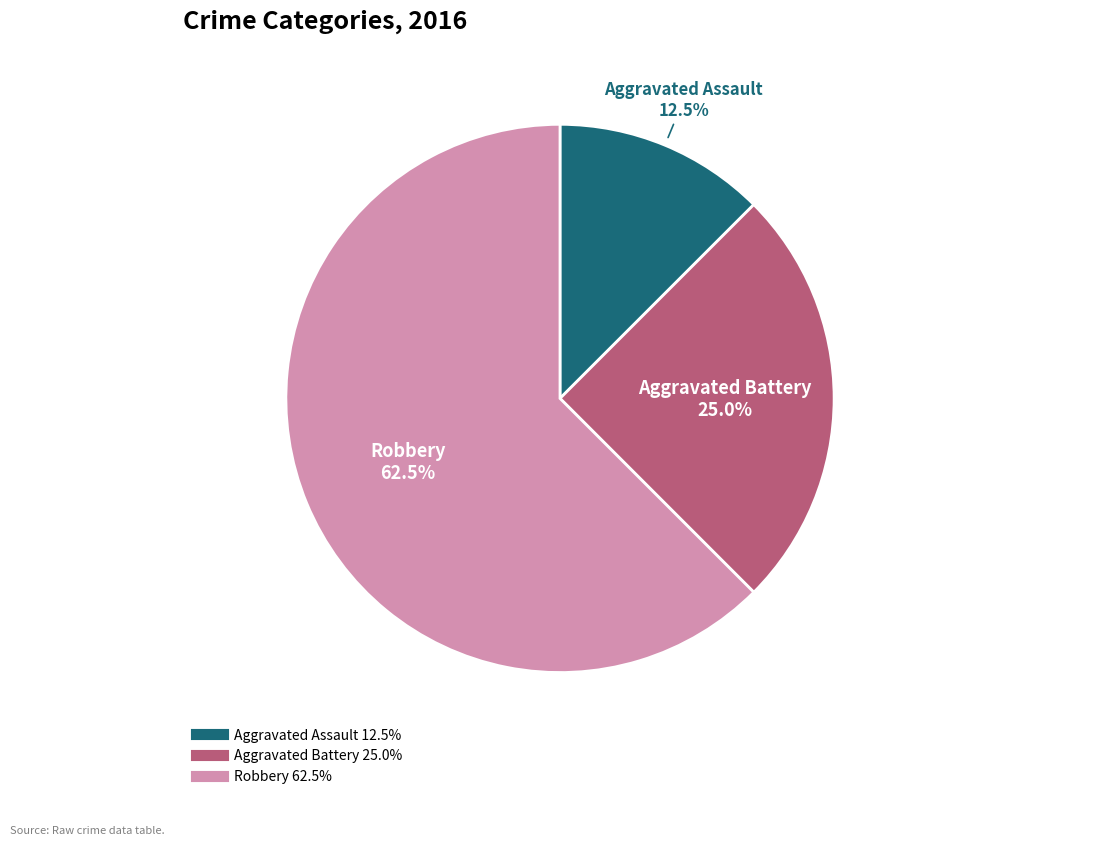

What portion of the pie excludes Aggravated Assault?

87.5%